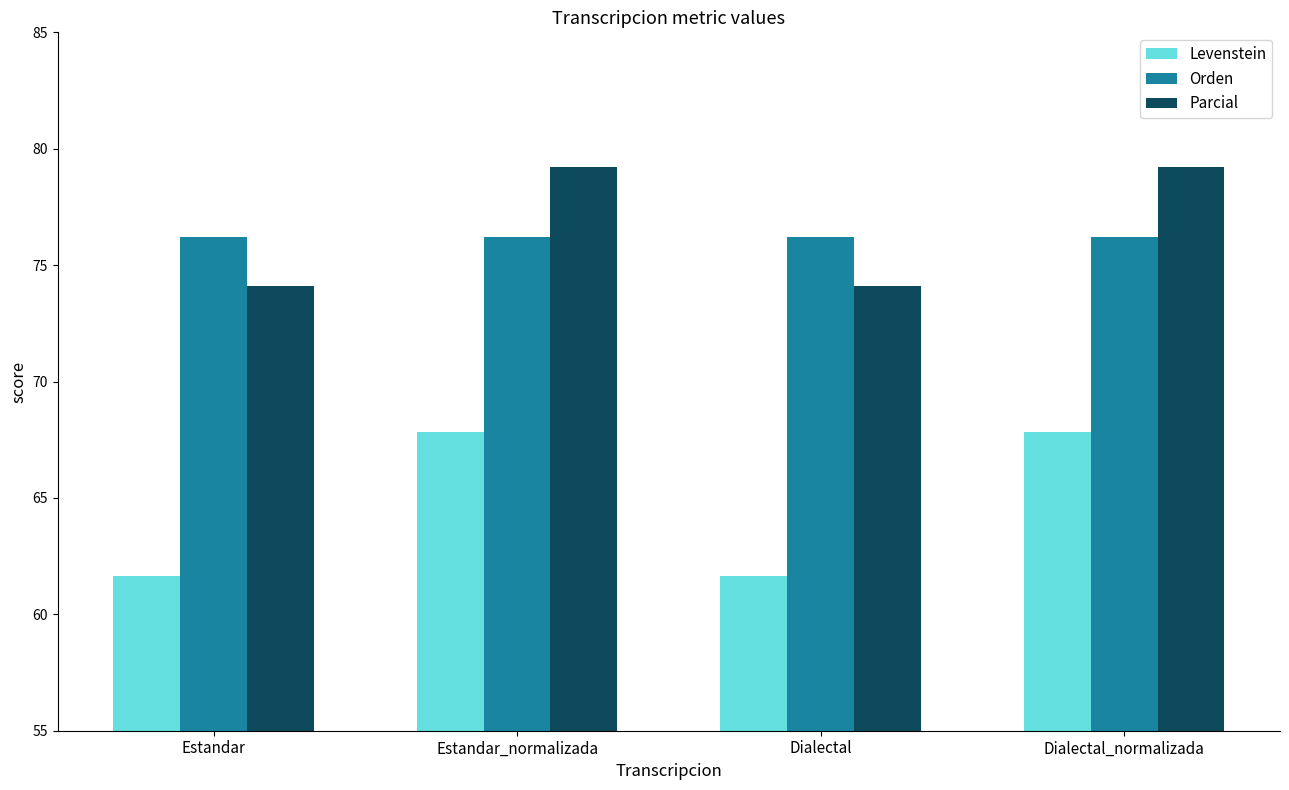

Rank the series at Dialectal_normalizada from highest to lowest value.

Parcial, Orden, Levenstein